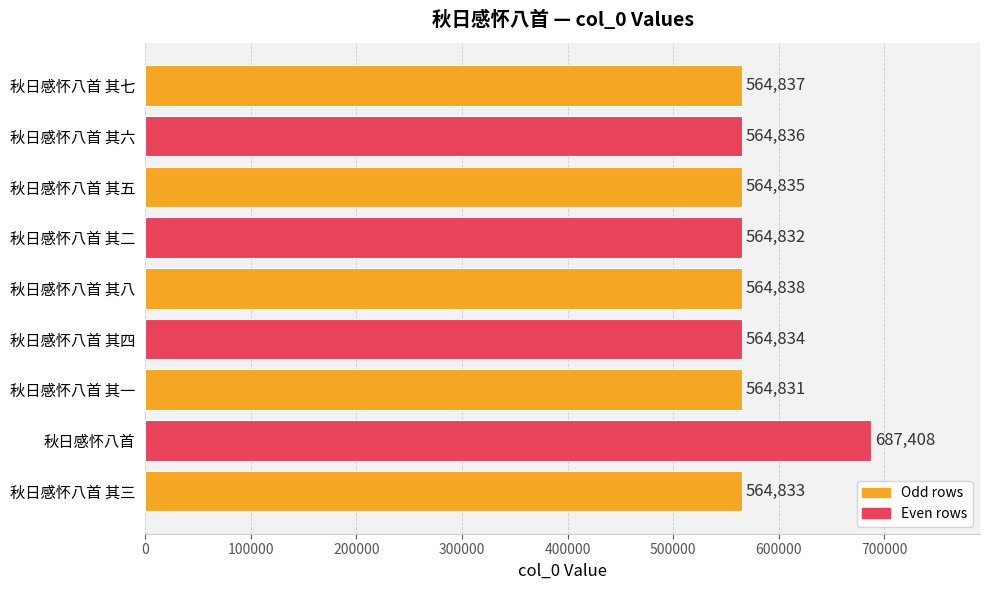

Reading bottom to top, what are all the values shown in this chart?

秋日感怀八首 其三=564833	秋日感怀八首=687408	秋日感怀八首 其一=564831	秋日感怀八首 其四=564834	秋日感怀八首 其八=564838	秋日感怀八首 其二=564832	秋日感怀八首 其五=564835	秋日感怀八首 其六=564836	秋日感怀八首 其七=564837